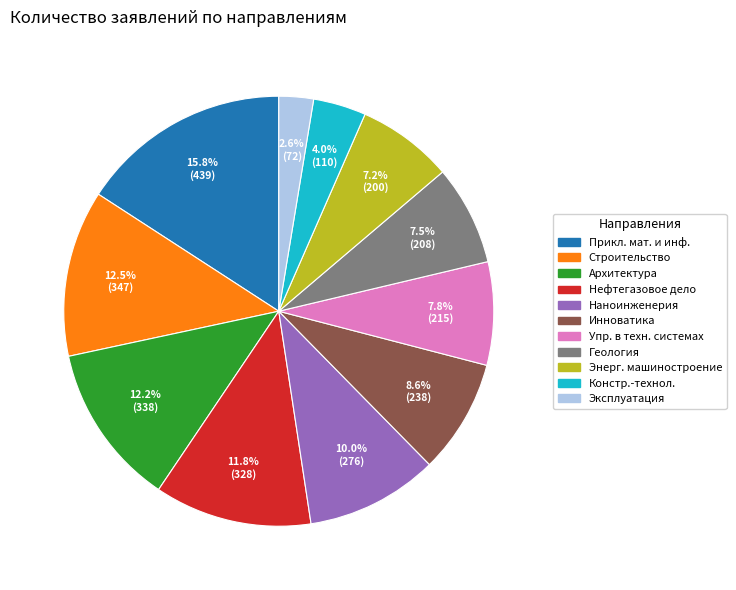

Is there any slice that represents more than half of the pie?

No